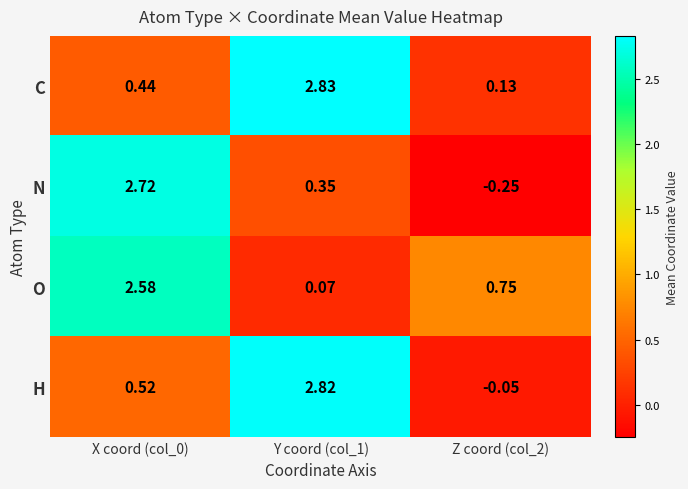

Between Y coord (col_1) and Z coord (col_2), which series saw the biggest shift?

H